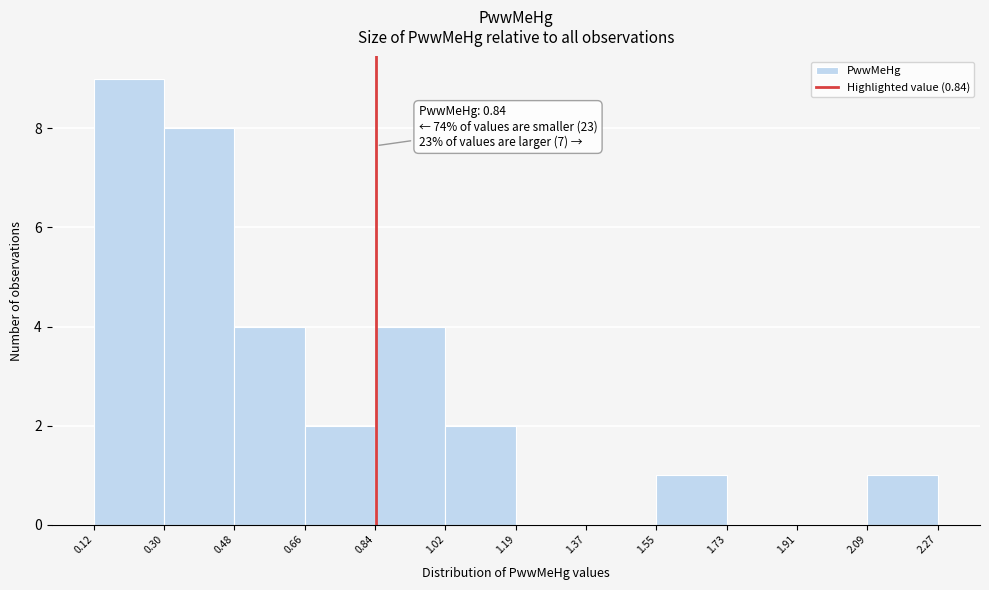

Over which range of the x-axis is the bar tallest?

0.12 to 0.30